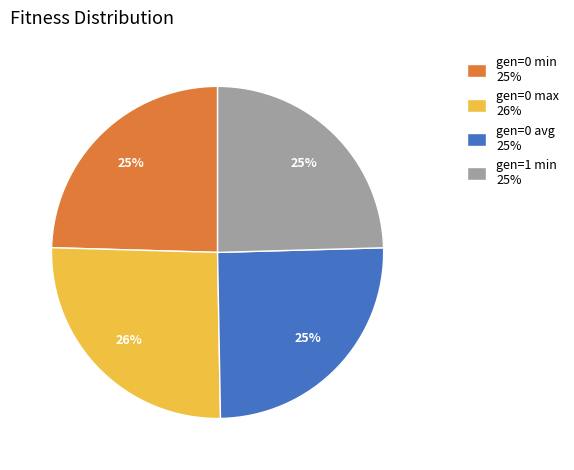

Is gen=0 max 26% the majority of the pie?

No